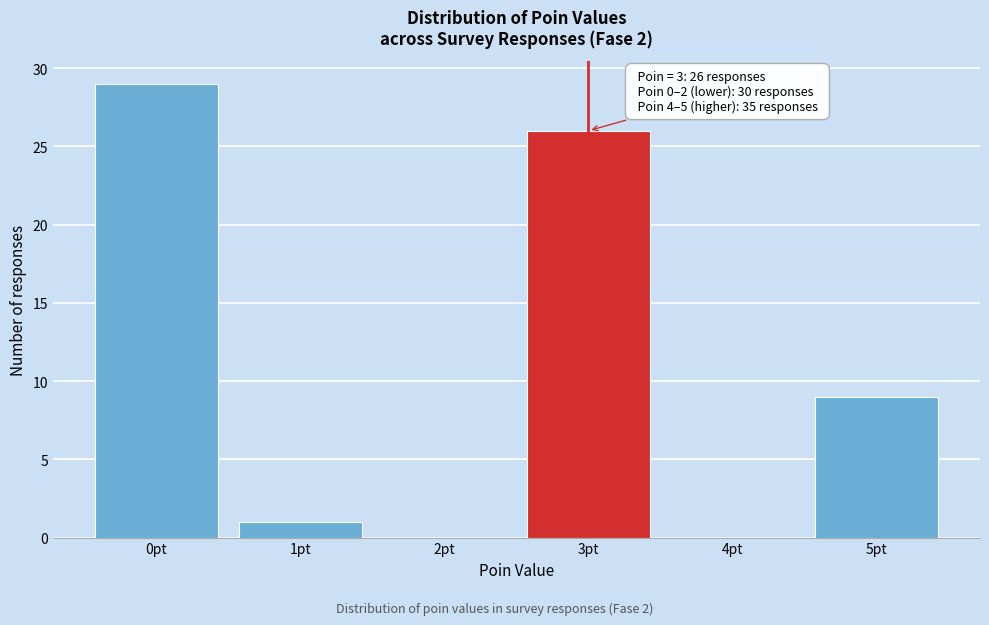

Reading left to right, what are all the values shown in this chart?

0pt=29	1pt=1	2pt=0	3pt=26	4pt=0	5pt=9